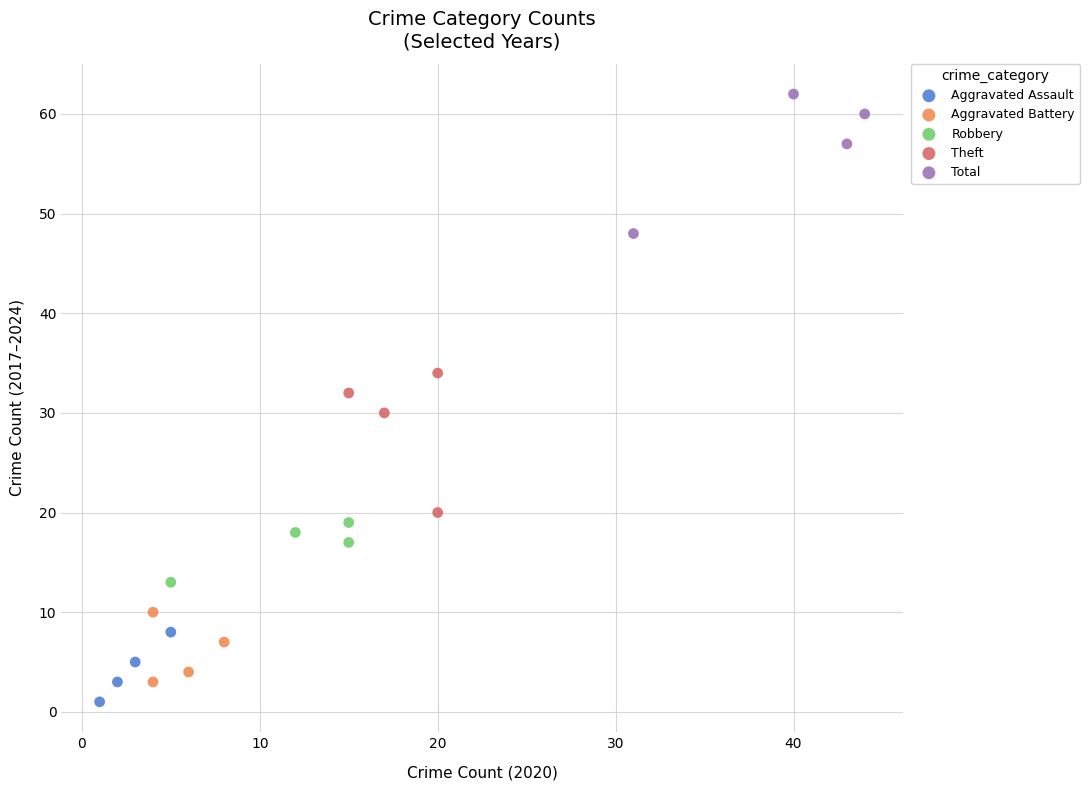

Which series contains the highest Y value?

Total